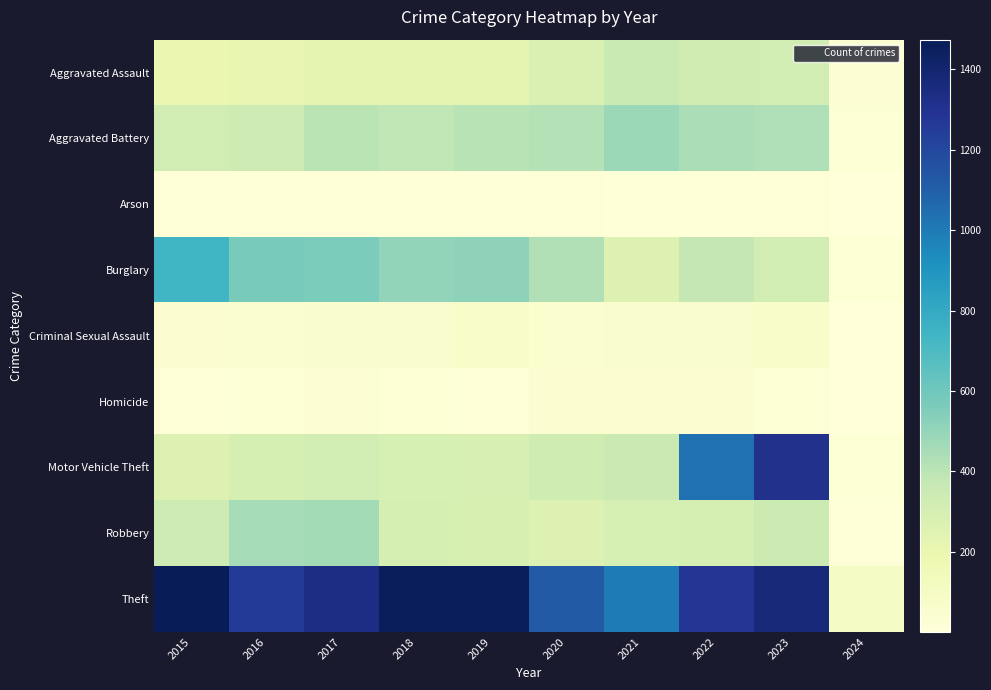

Which series changed the most between 2018 and 2022?

Motor Vehicle Theft